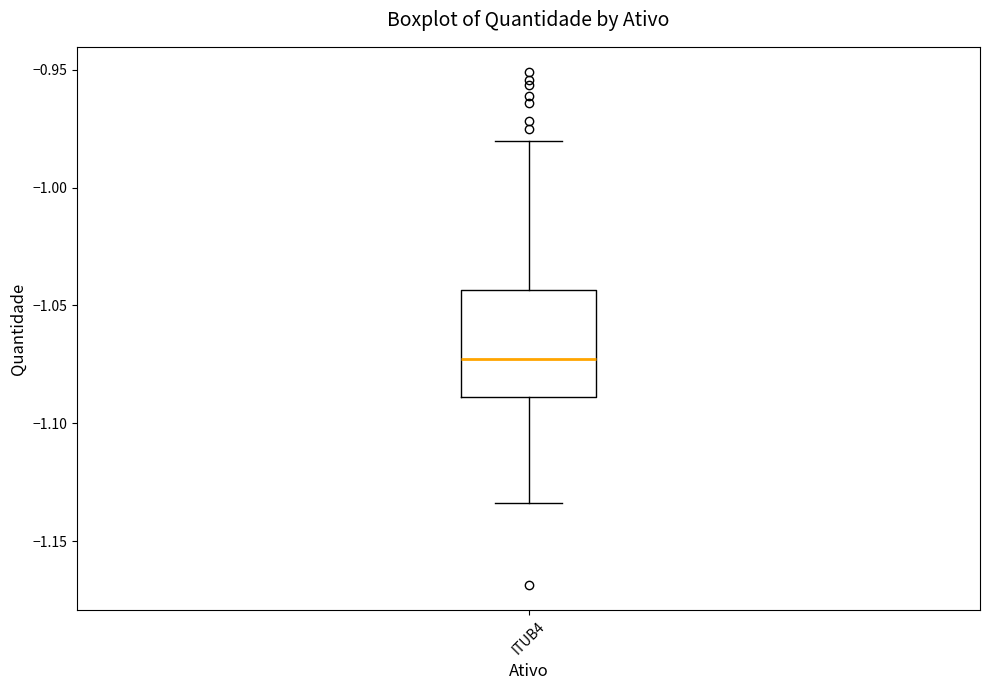

Read this box plot against the y-axis: the position of the median line, the range covered by the box, and the ends of both whiskers. The values are not printed on the chart, so give them approximately, as read against the axis.

median -1.075, box -1.090 to -1.045, whiskers -1.135 to -0.980